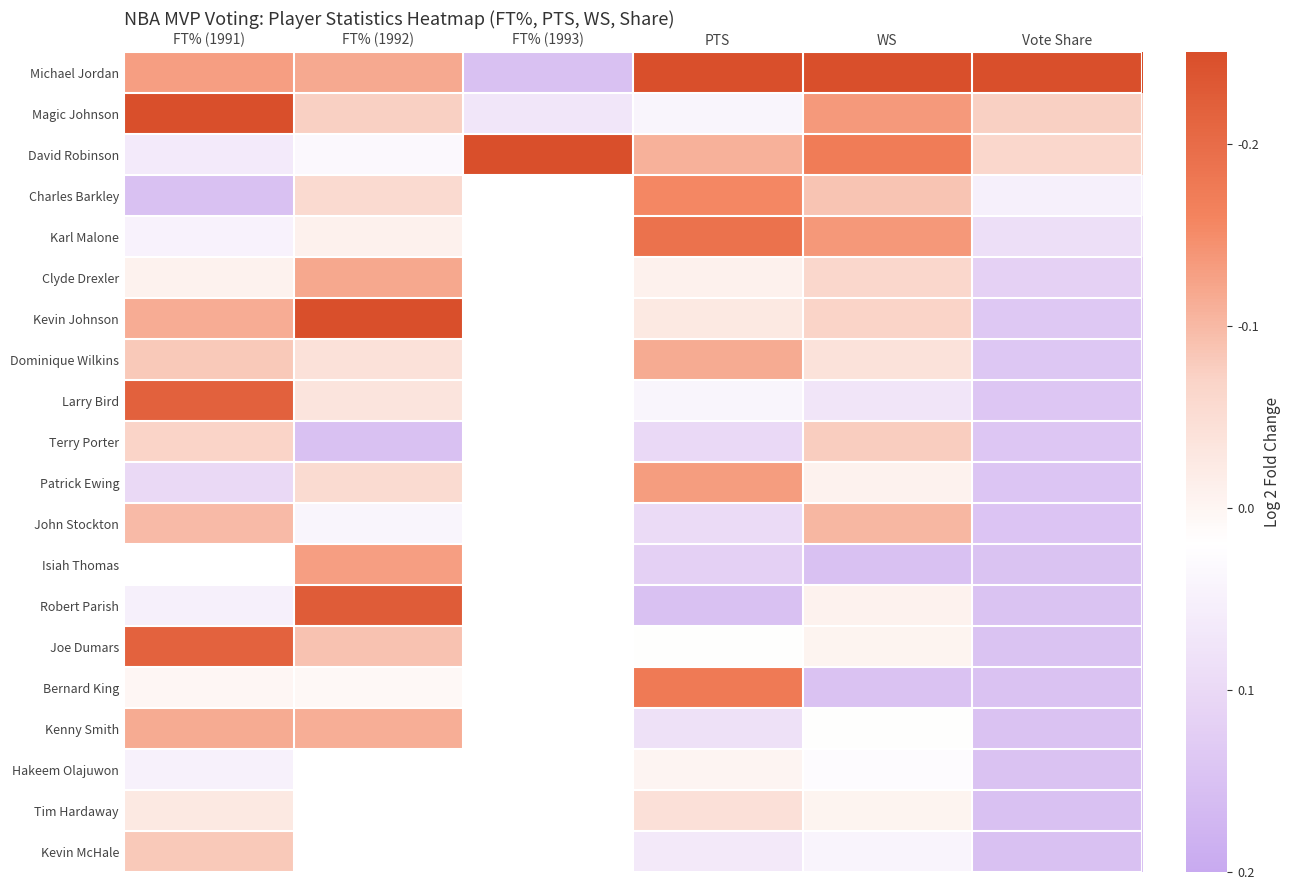

What is the spread (max minus min) of values at FT% (1992)?

0.4